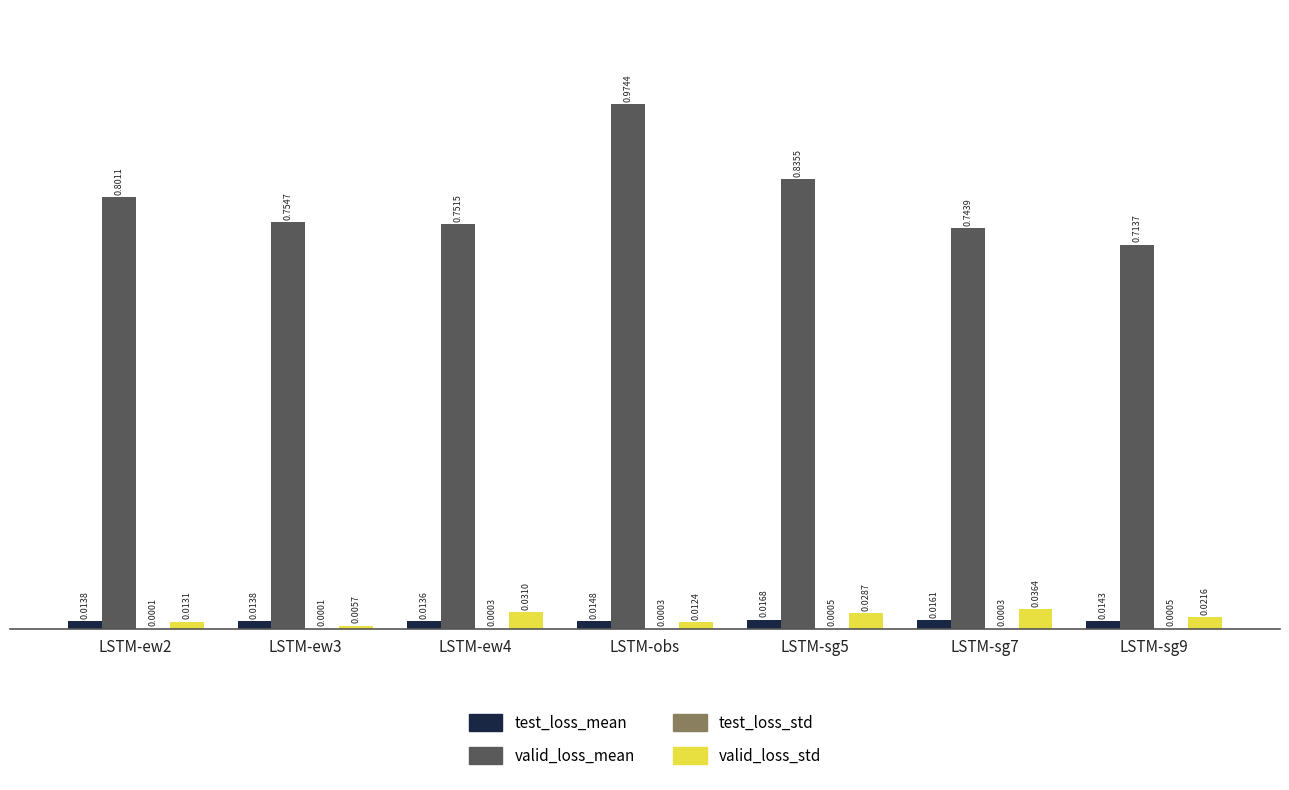

Which category has the highest value across all series?

LSTM-obs